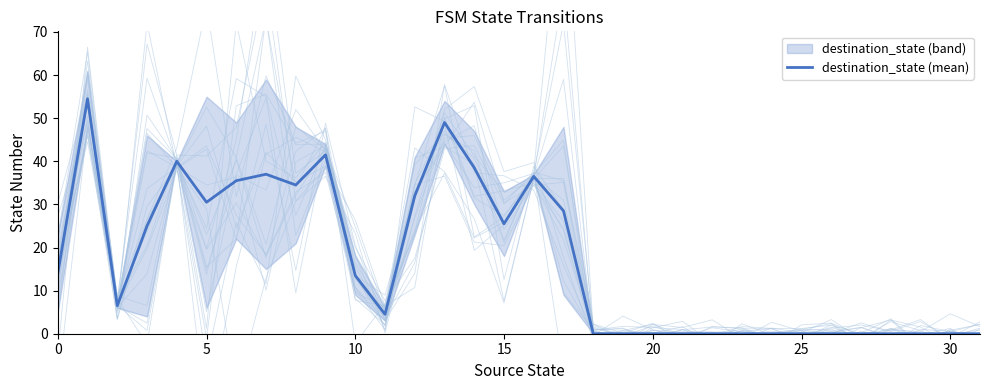

Does the chart have visible grid lines?

No